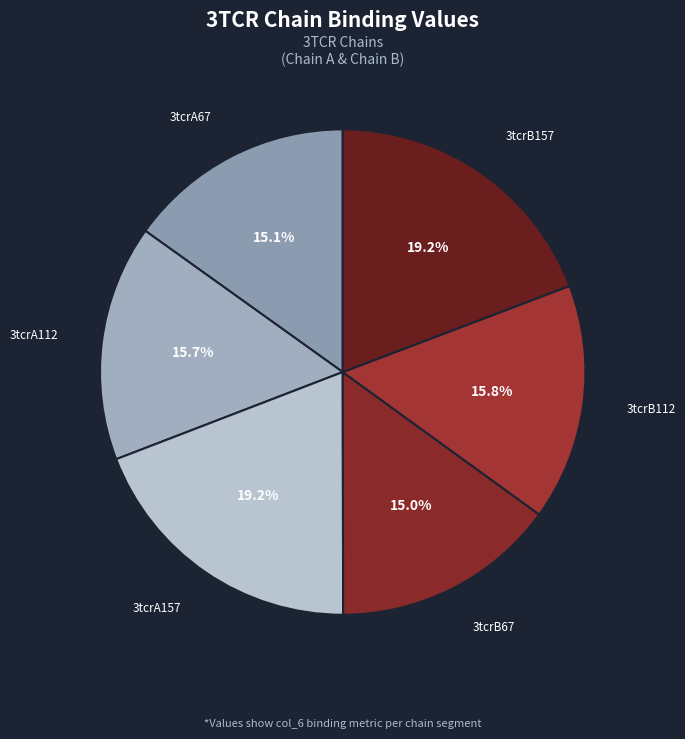

To the nearest percent, what is the combined percentage of 3tcrB157 and 3tcrA112?

35%